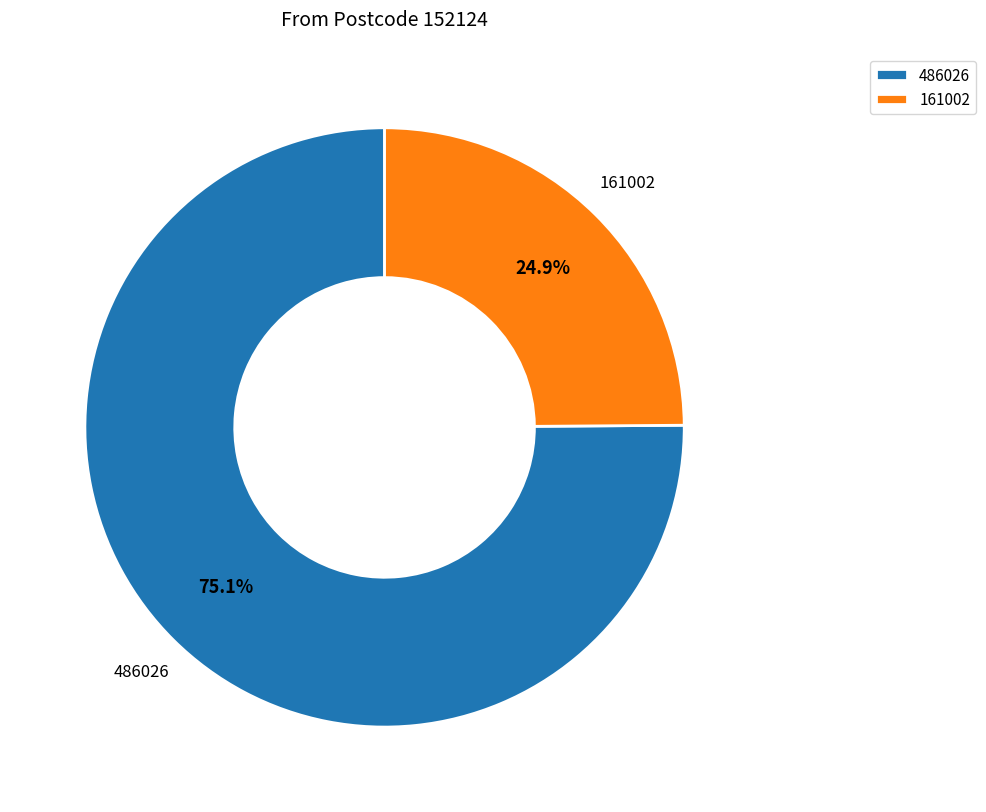

What is the largest slice in the pie chart?

486026